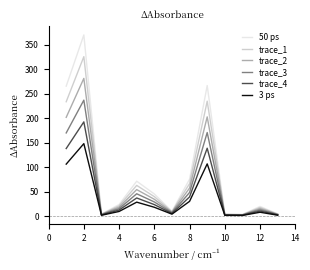

Which series has the widest spread of values?

50 ps